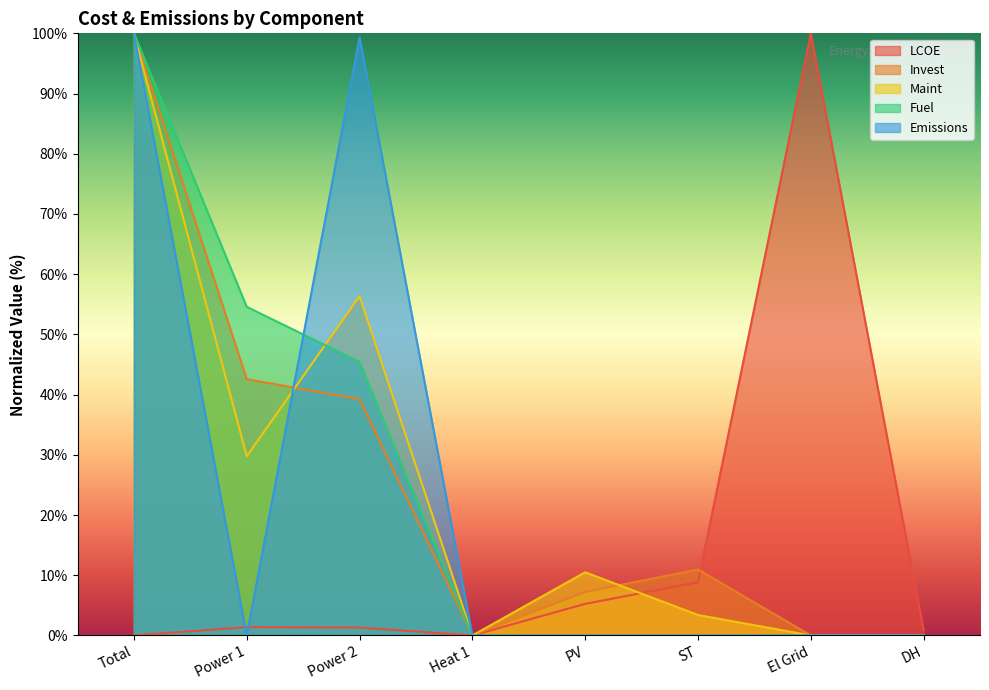

Does the chart display data point markers on the line(s)?

No